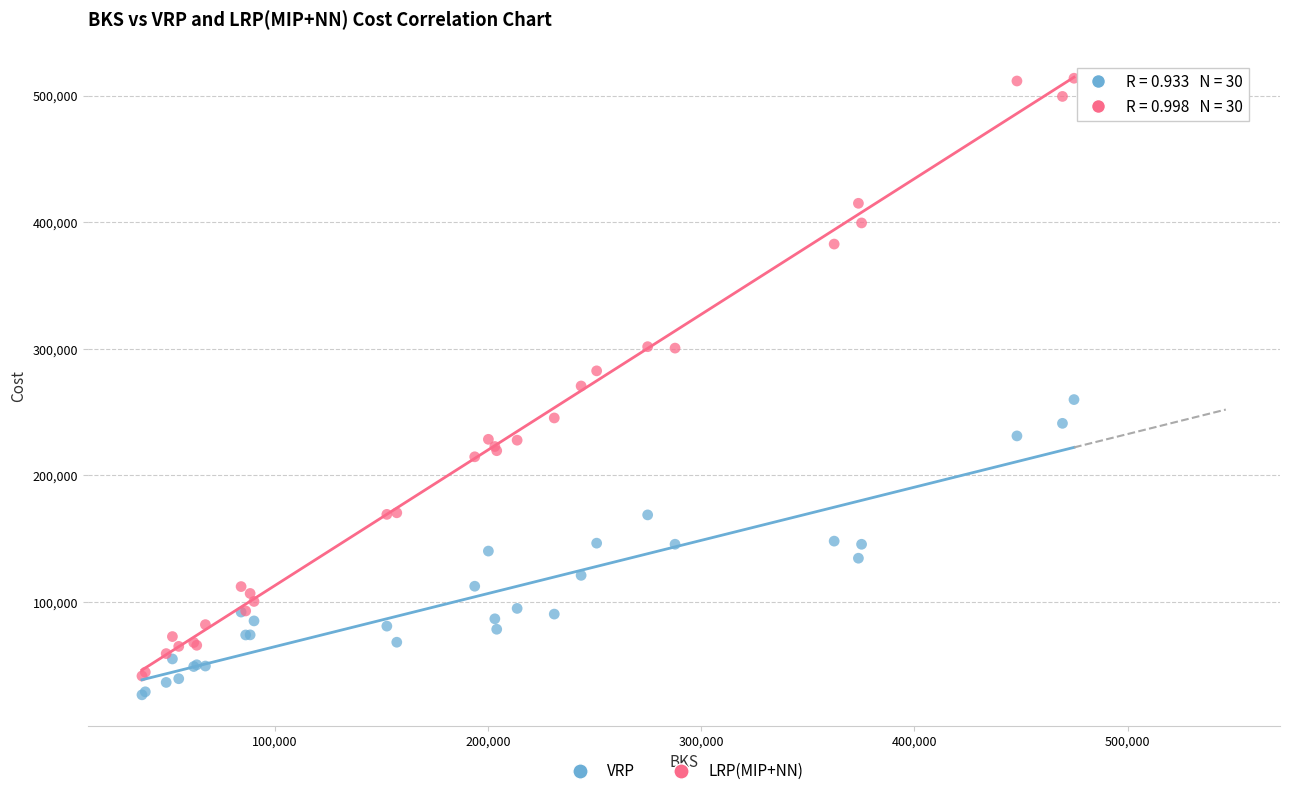

Which series contains the highest Y value?

LRP(MIP+NN)